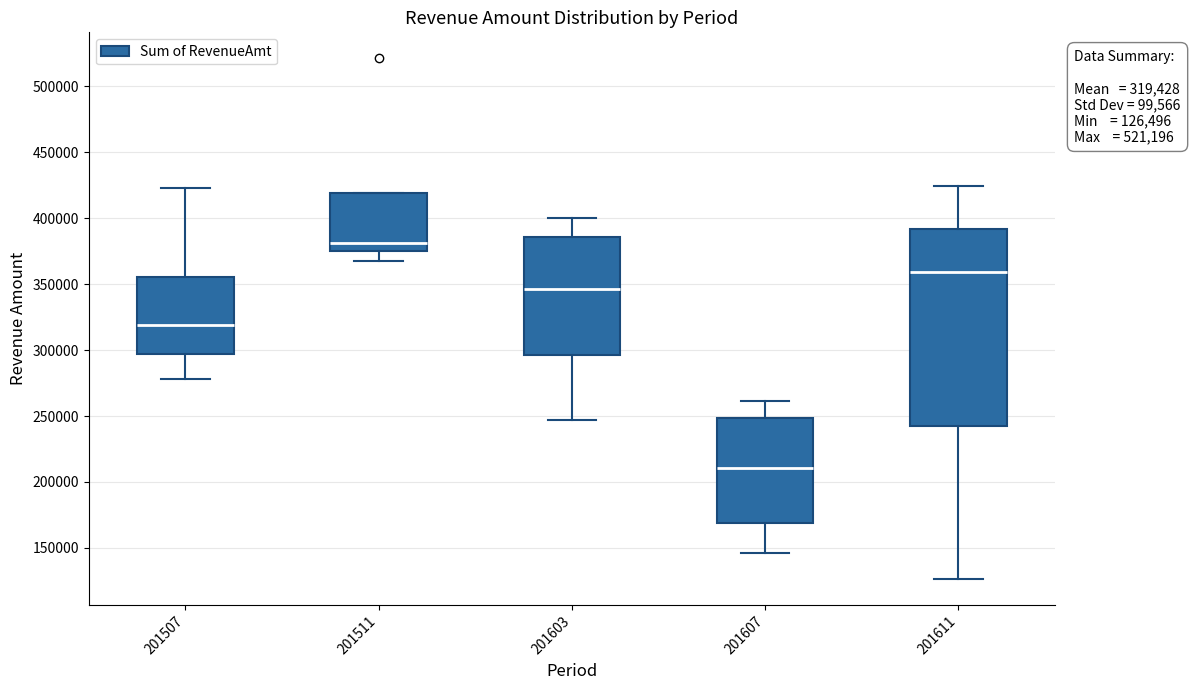

Which box has the lowest median line?

201607